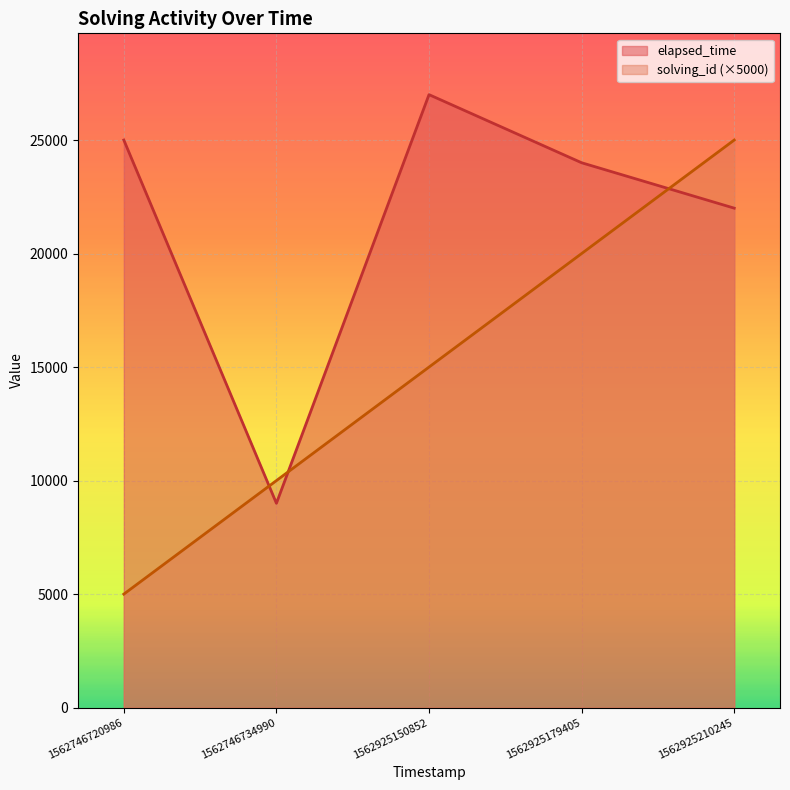

What is the approximate value of solving_id at 1562925210245, to the nearest 100?

25000